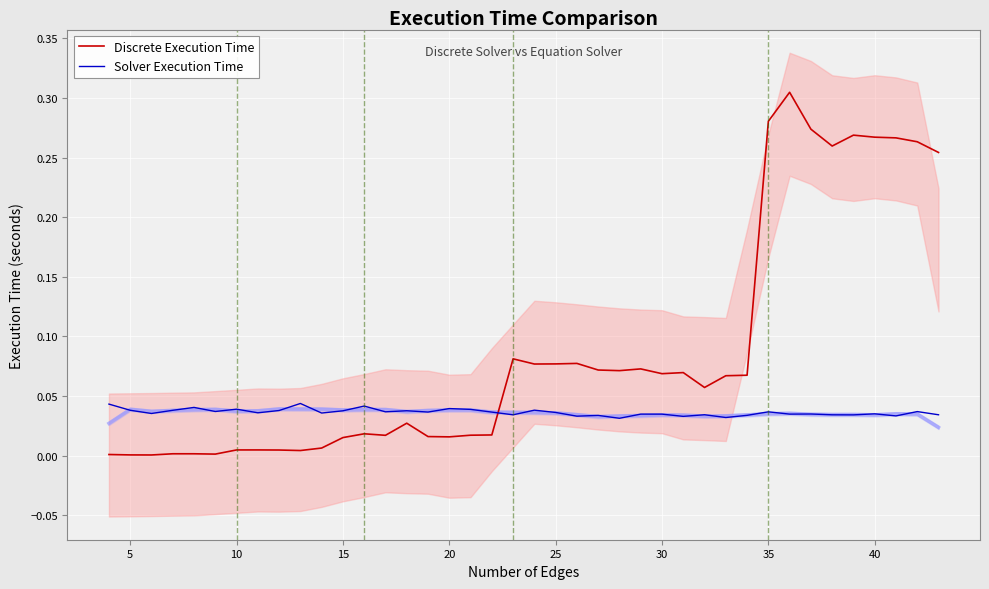

The value of Discrete Execution Time at 25 is 0.0. True or false?

False